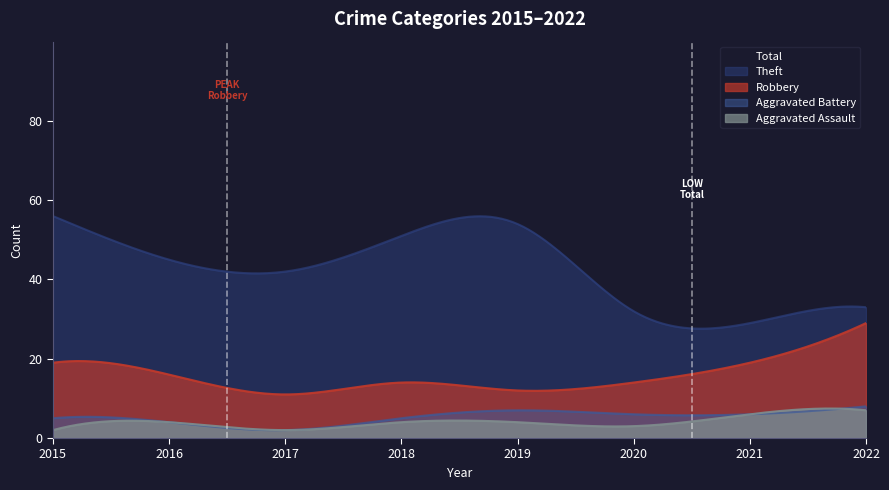

What are all the series names shown in the legend?

Total, Theft, Robbery, Aggravated Battery, Aggravated Assault